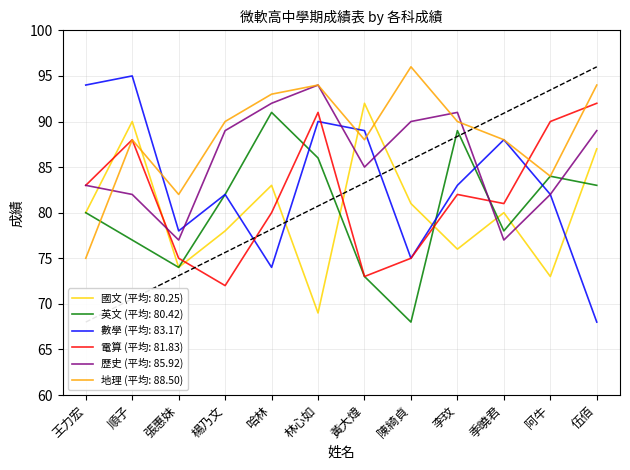

Which series has the largest total across all categories?

地理